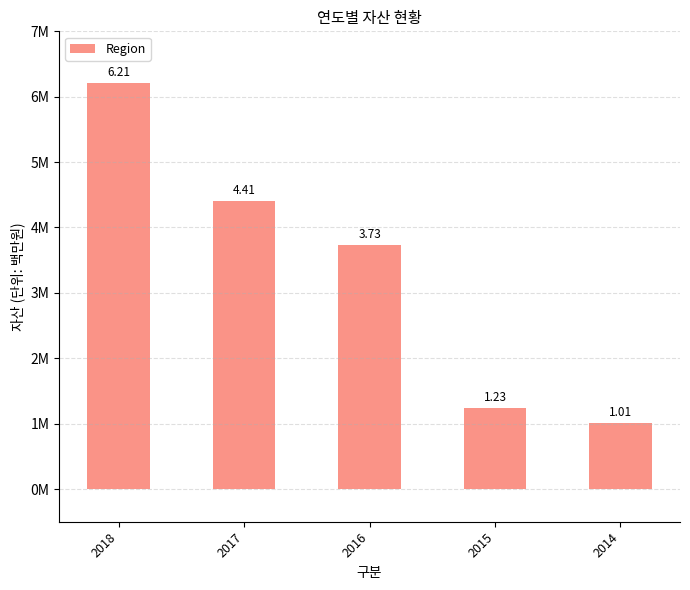

Does the chart contain any negative values?

No